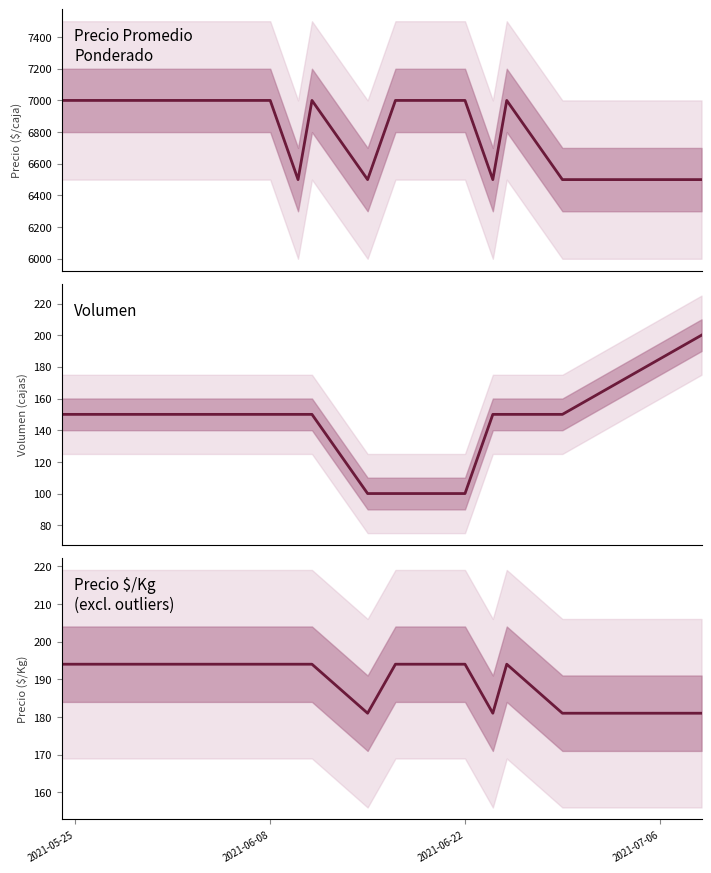

At which label does Precio Promedio Ponderado reach its peak?

2021-05-25